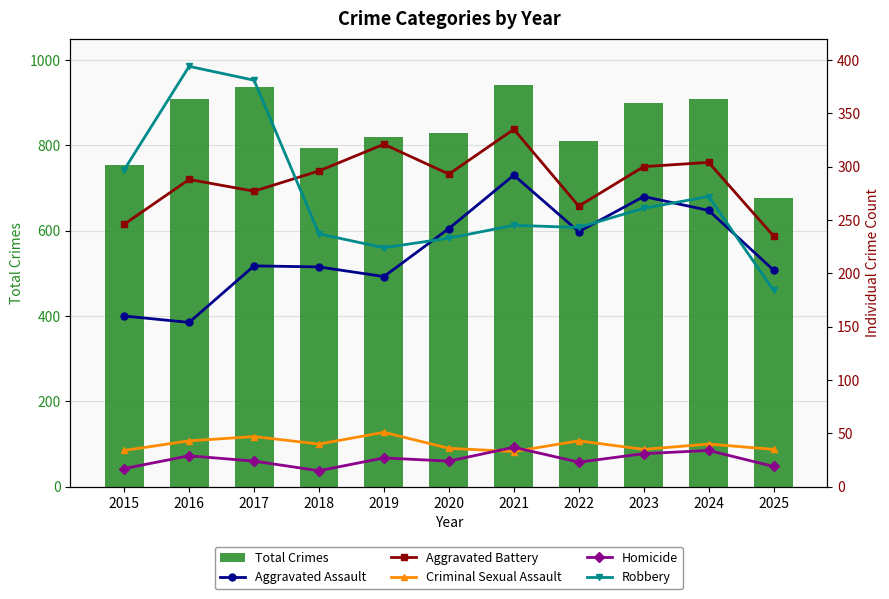

Where does the Total Crimes series first go above 828?

2016